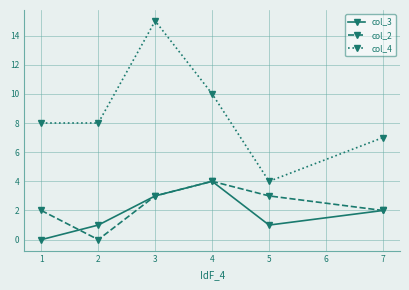

At which label does col_3 reach its peak?

4